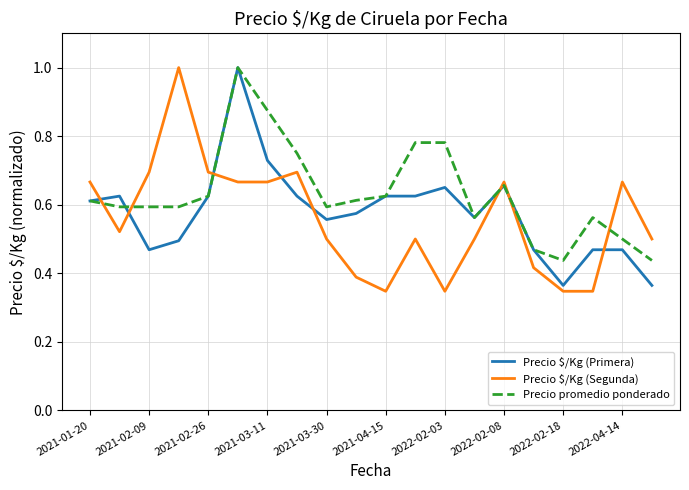

What is the highest value of the Precio promedio ponderado series?

1.0